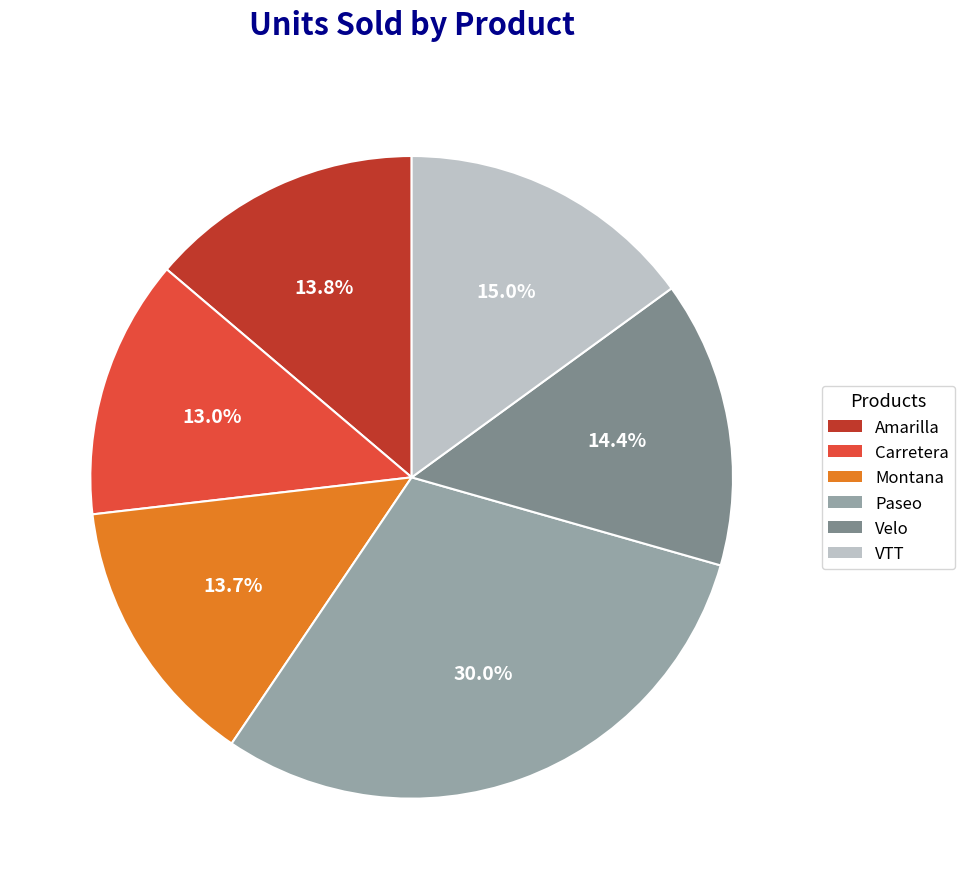

Is the sum of Velo and Montana greater than half?

No